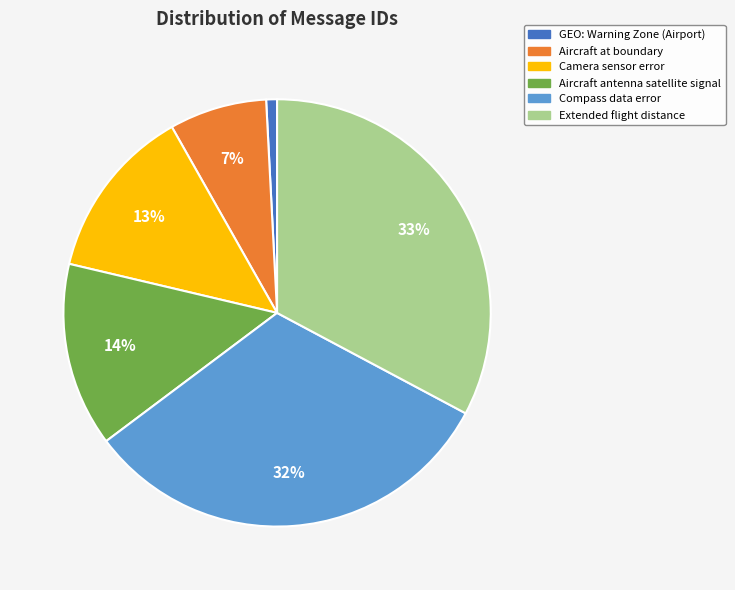

Is the sum of Aircraft antenna satellite signal and GEO: Warning Zone (Airport) greater than half?

No